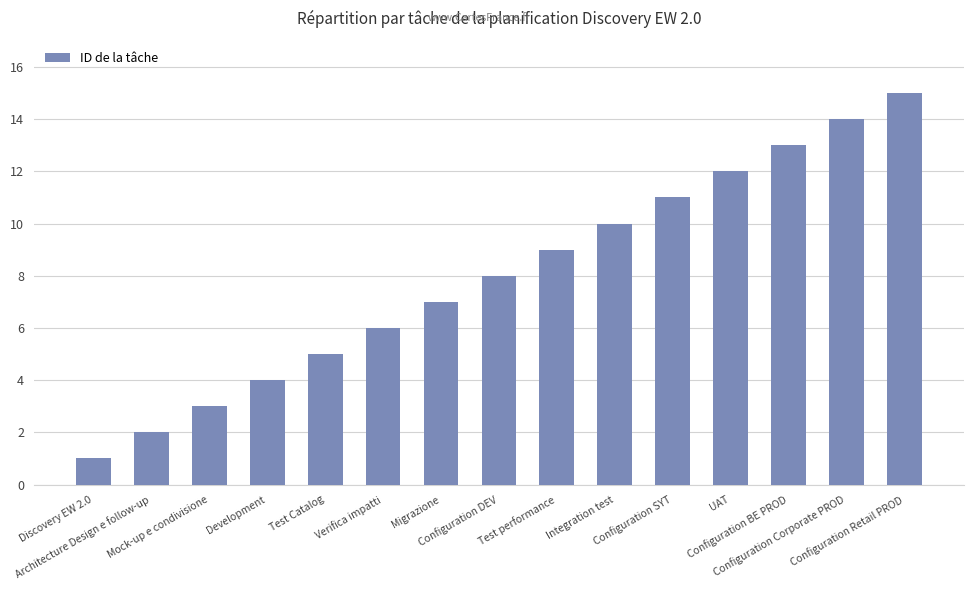

What is the minimum value shown in the chart?

1